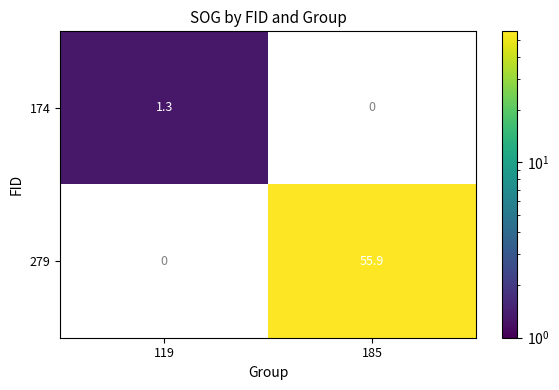

Is it true that 279 equals 55.9 at 185?

True